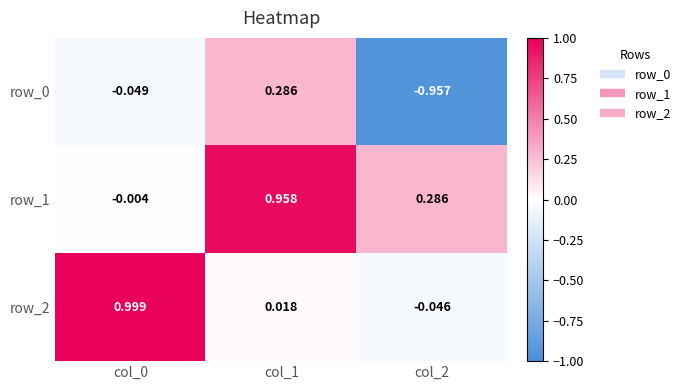

Is the value of row_1 at col_1 greater than the value of row_2 at col_0?

No